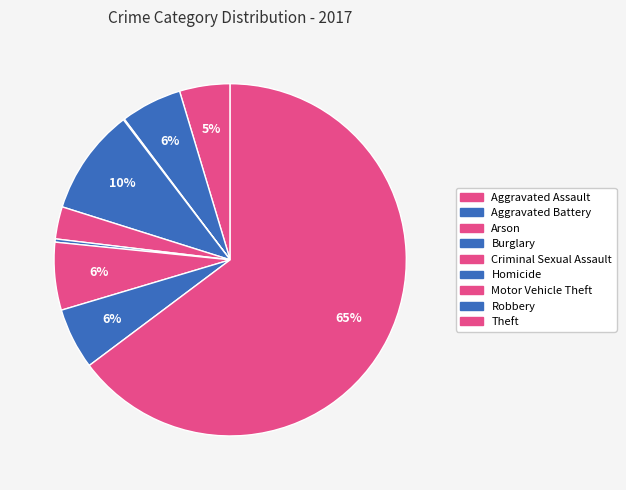

What is the majority slice?

Theft